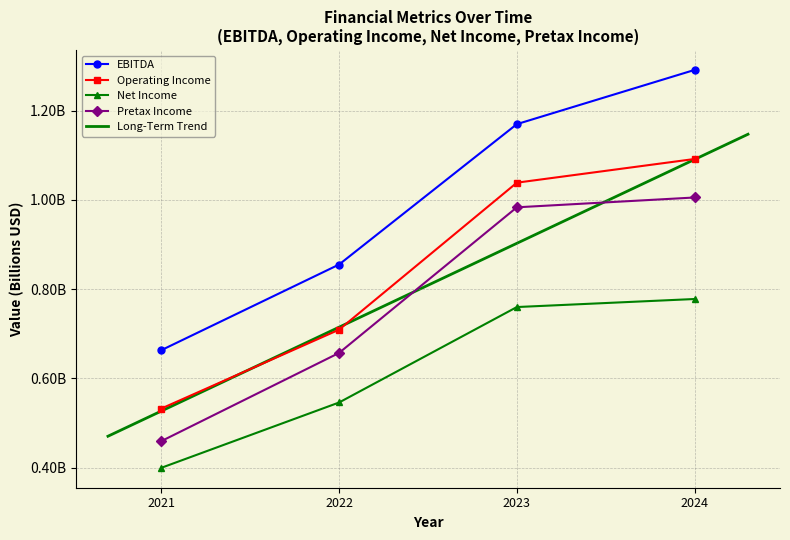

Which series has the largest total across all categories?

EBITDA